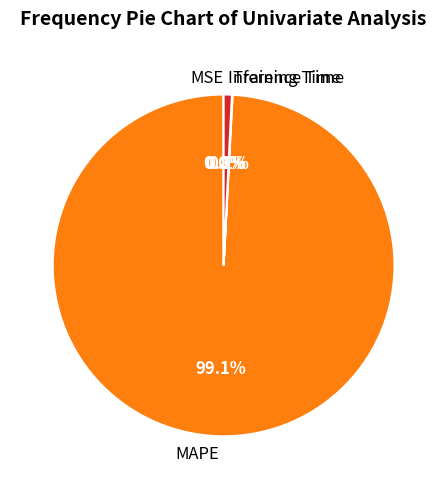

What is the largest slice in the pie chart?

MAPE